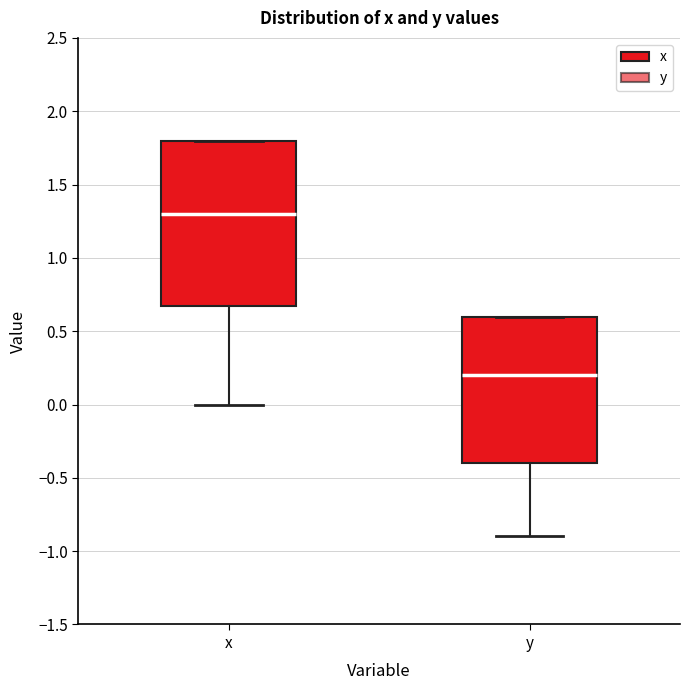

Which box is the tallest, from its lower edge to its upper edge?

x